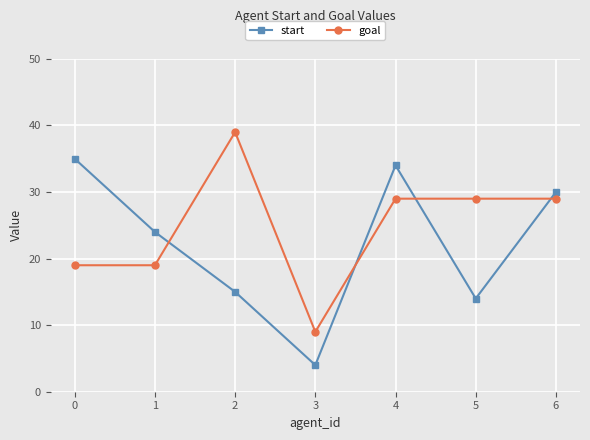

True or false: start has a value of 6 at 2.

False